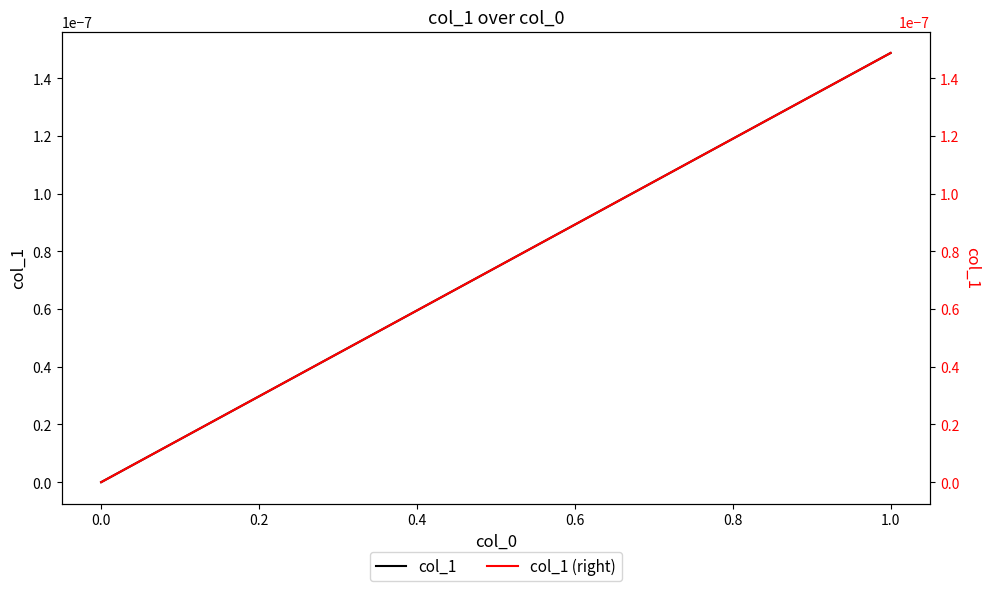

True or false: col_1 (right) and col_1 intersect in this chart.

False